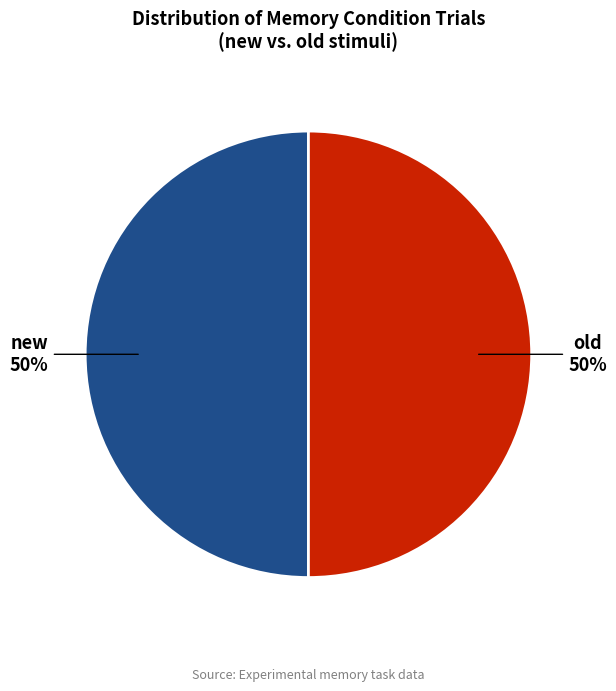

The old slice represents 36% of the pie. True or false?

False